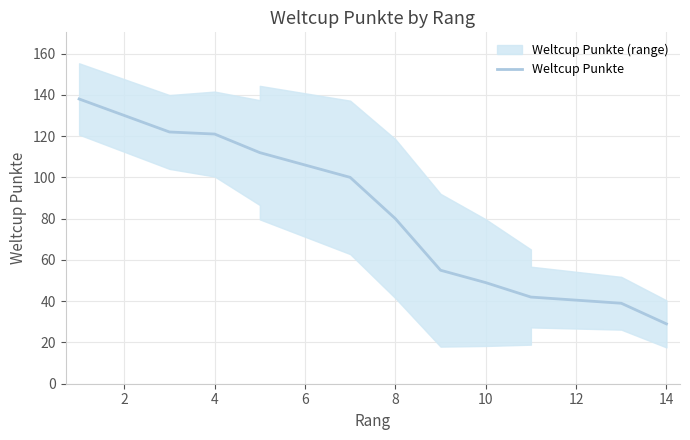

How many lines are shown in the chart?

1